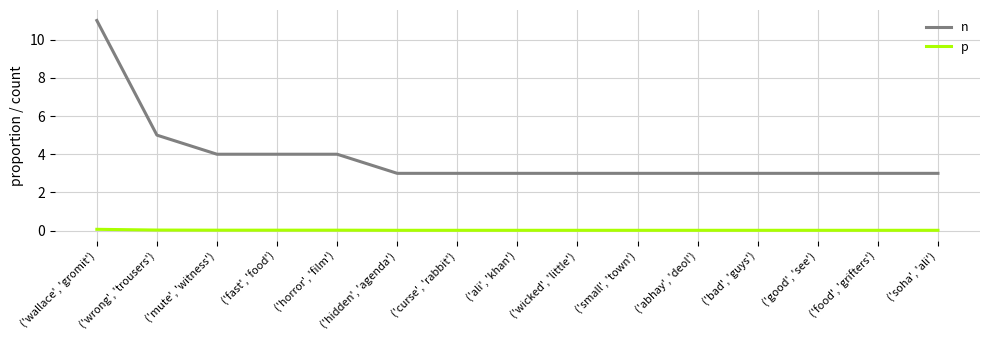

Rank the series at ('abhay', 'deol') from highest to lowest value.

n, p